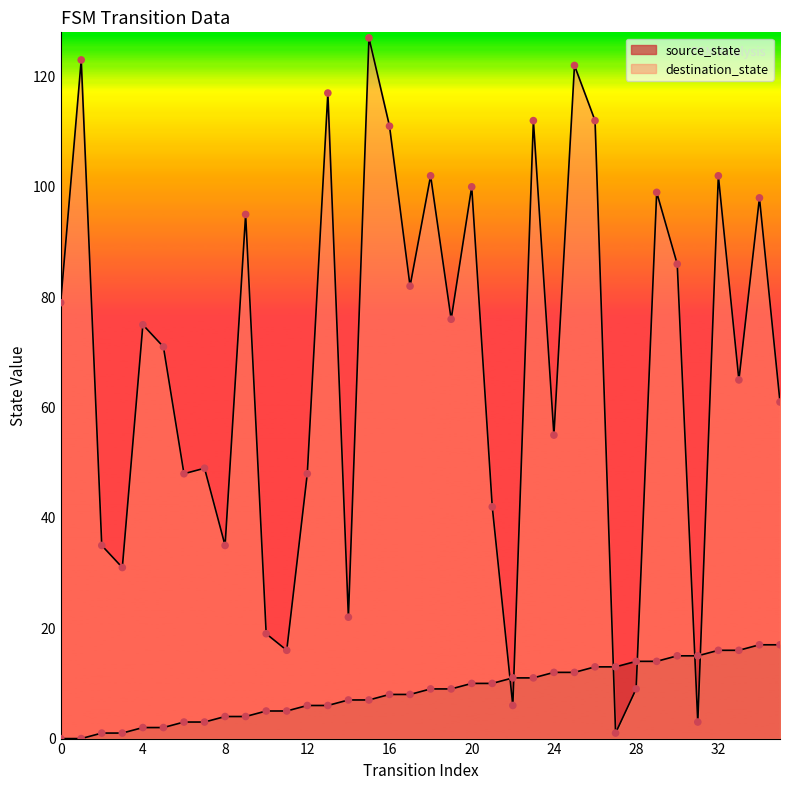

Which series contains the highest Y value?

destination_state